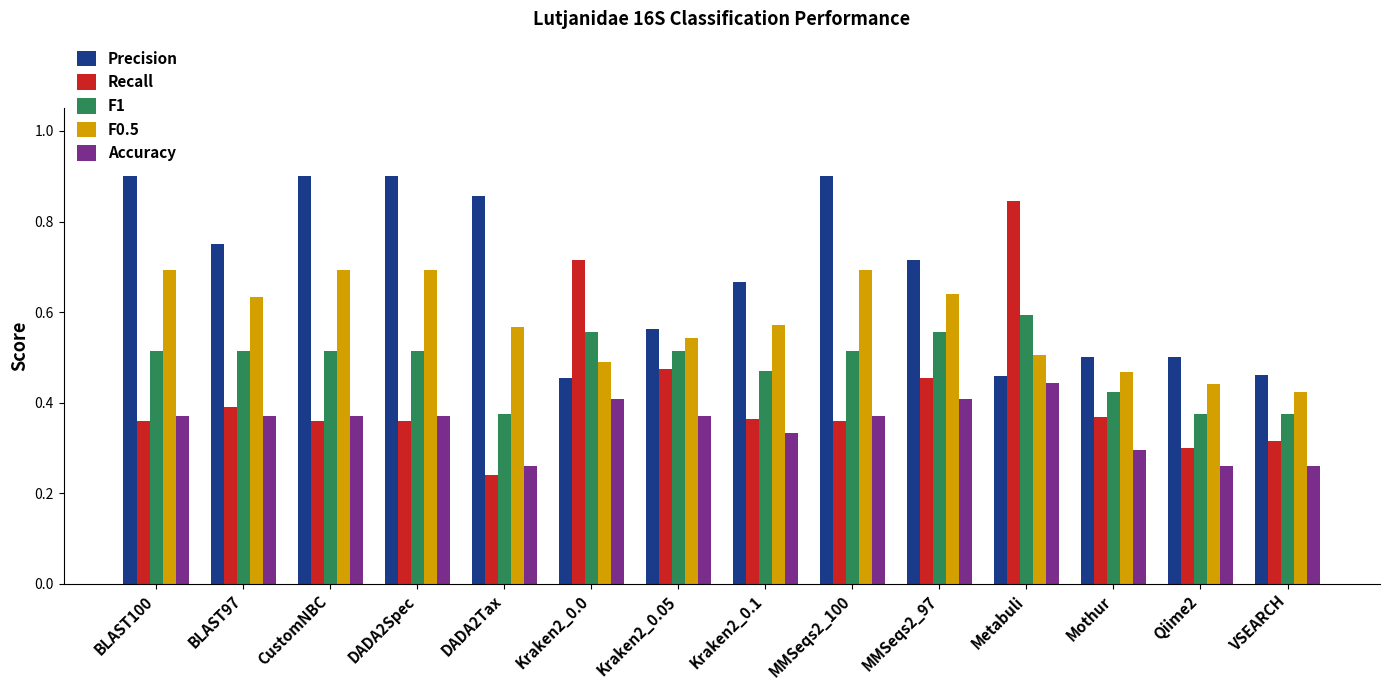

What position from the left is BLAST100?

1